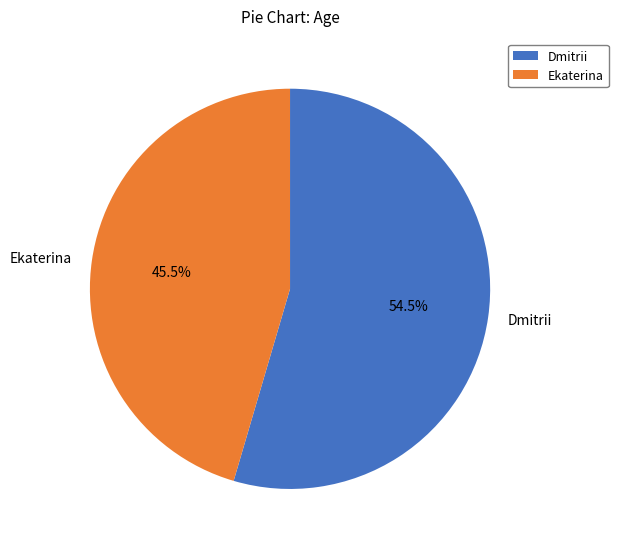

Which category has the biggest portion of the pie?

Dmitrii